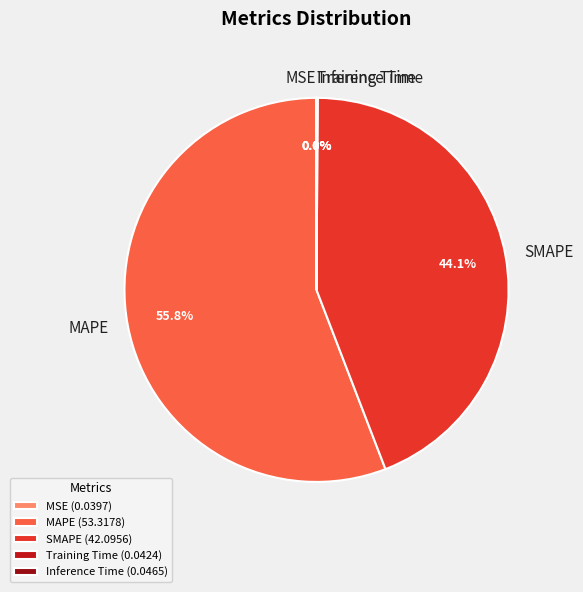

Which category has the biggest portion of the pie?

MAPE